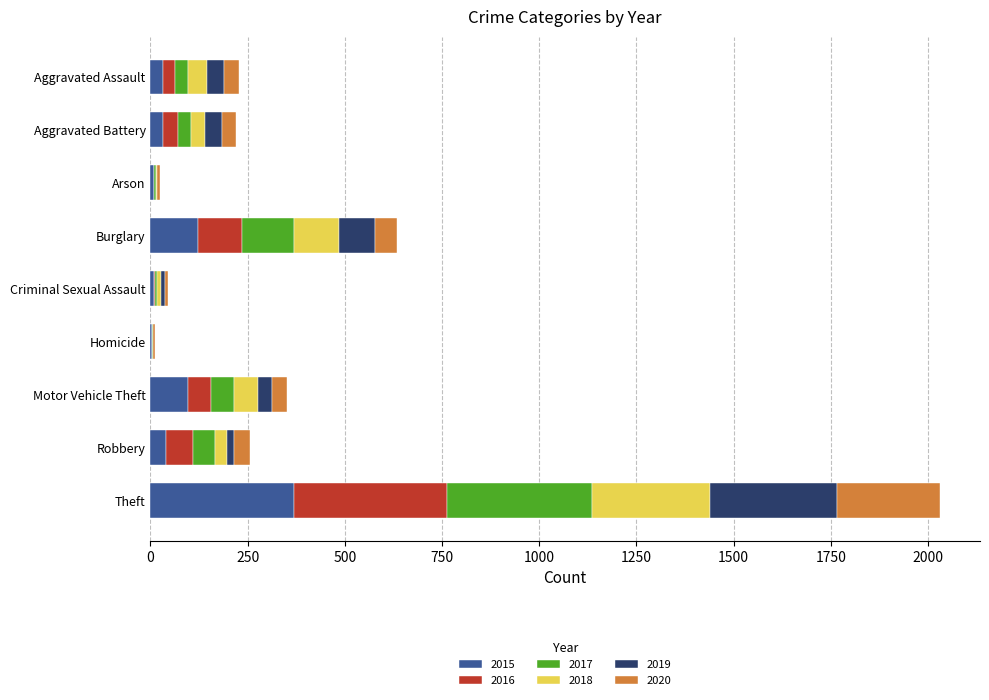

What is the highest value of the 2015 series?

369